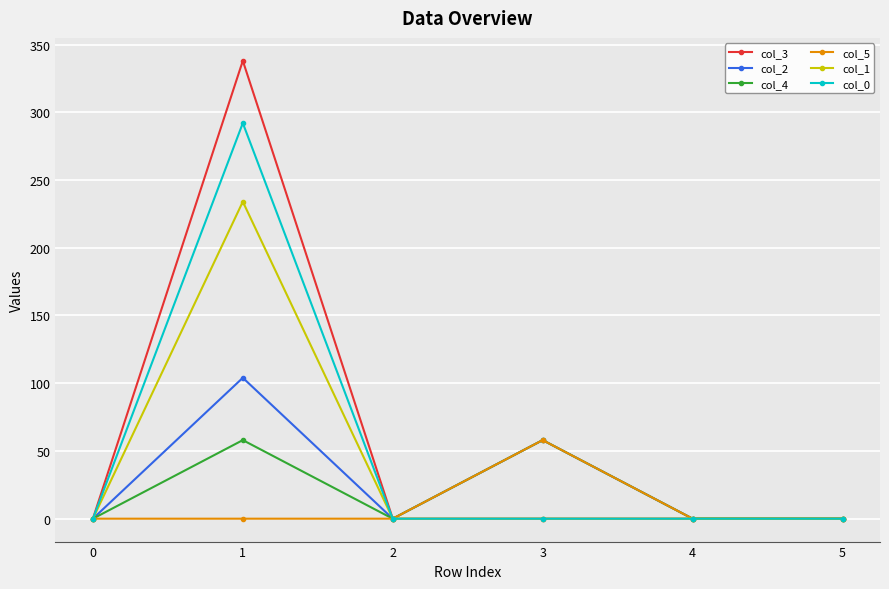

List the series in order of their overall mean, highest first.

col_3, col_0, col_1, col_2, col_4, col_5